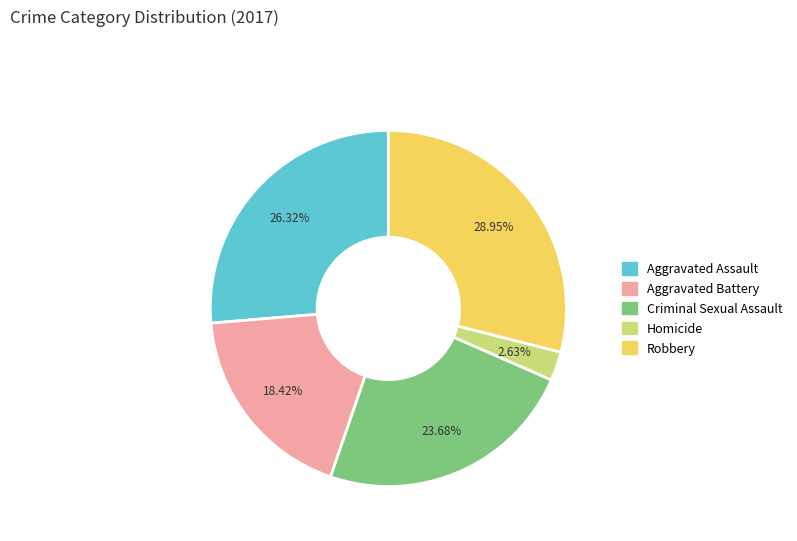

Does any single category account for the majority?

No